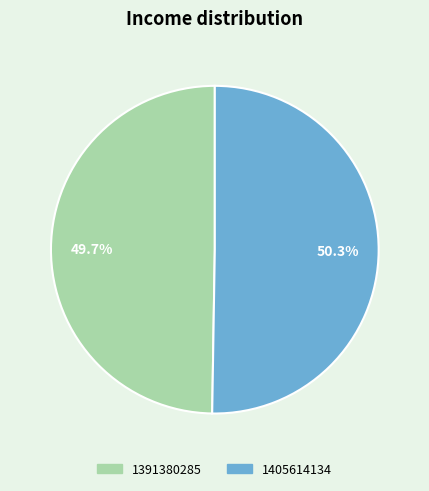

To the nearest percent, what is the combined percentage of 1405614134 and 1391380285?

100%